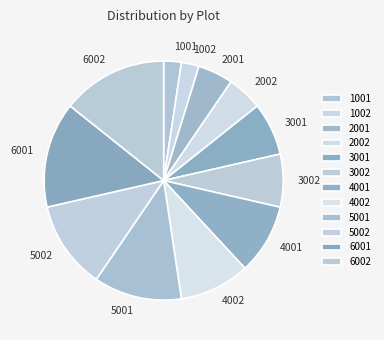

The 5002 slice represents 24% of the pie. True or false?

False